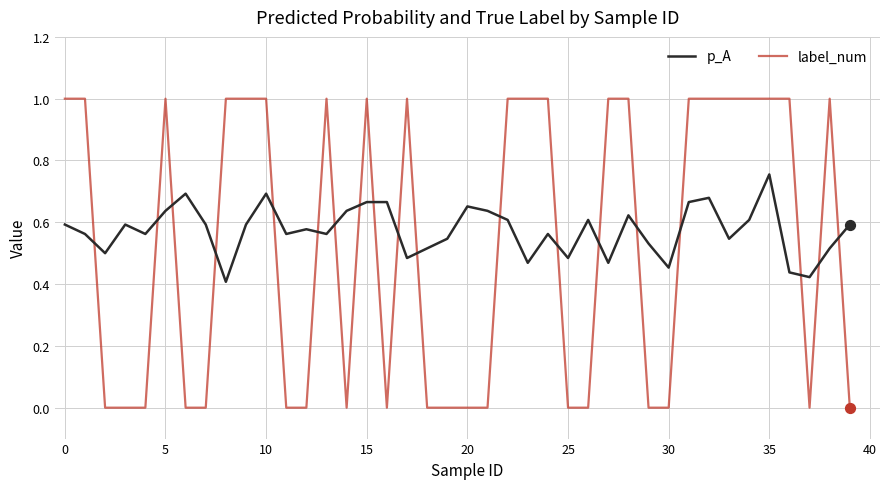

Which series has the largest total across all categories?

p_A